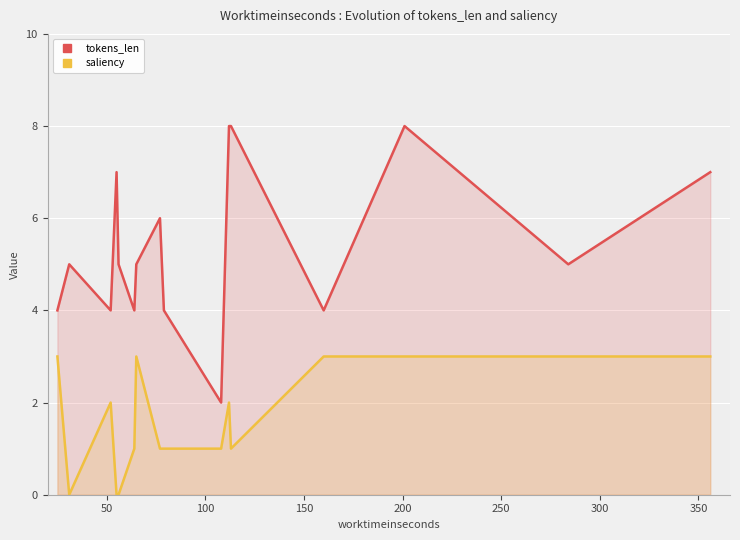

Which series has the largest total across all categories?

tokens_len